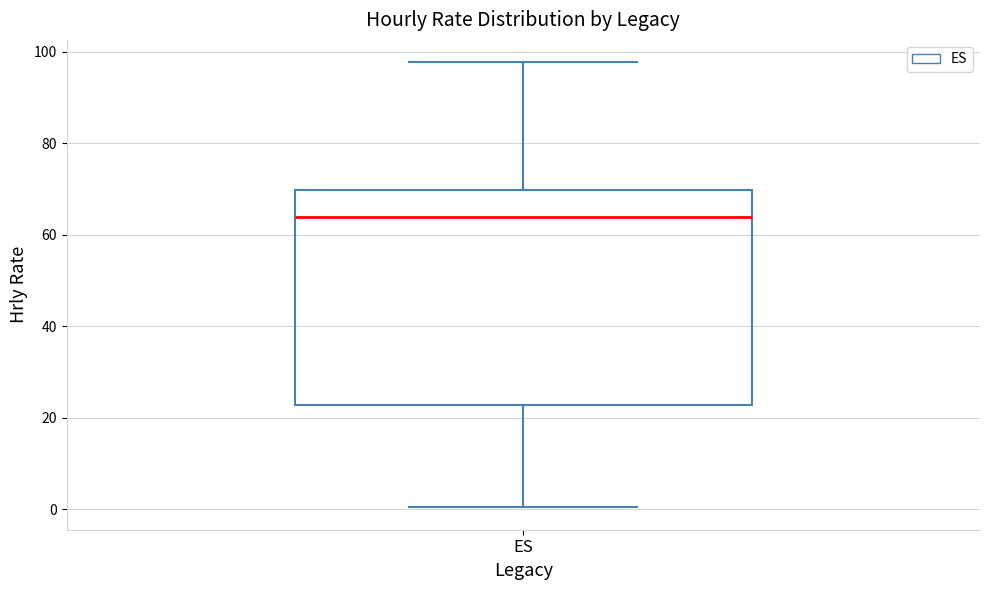

Where is the lower edge of the box for ES on the y-axis? The values are not printed on the chart, so give them approximately, as read against the axis.

22